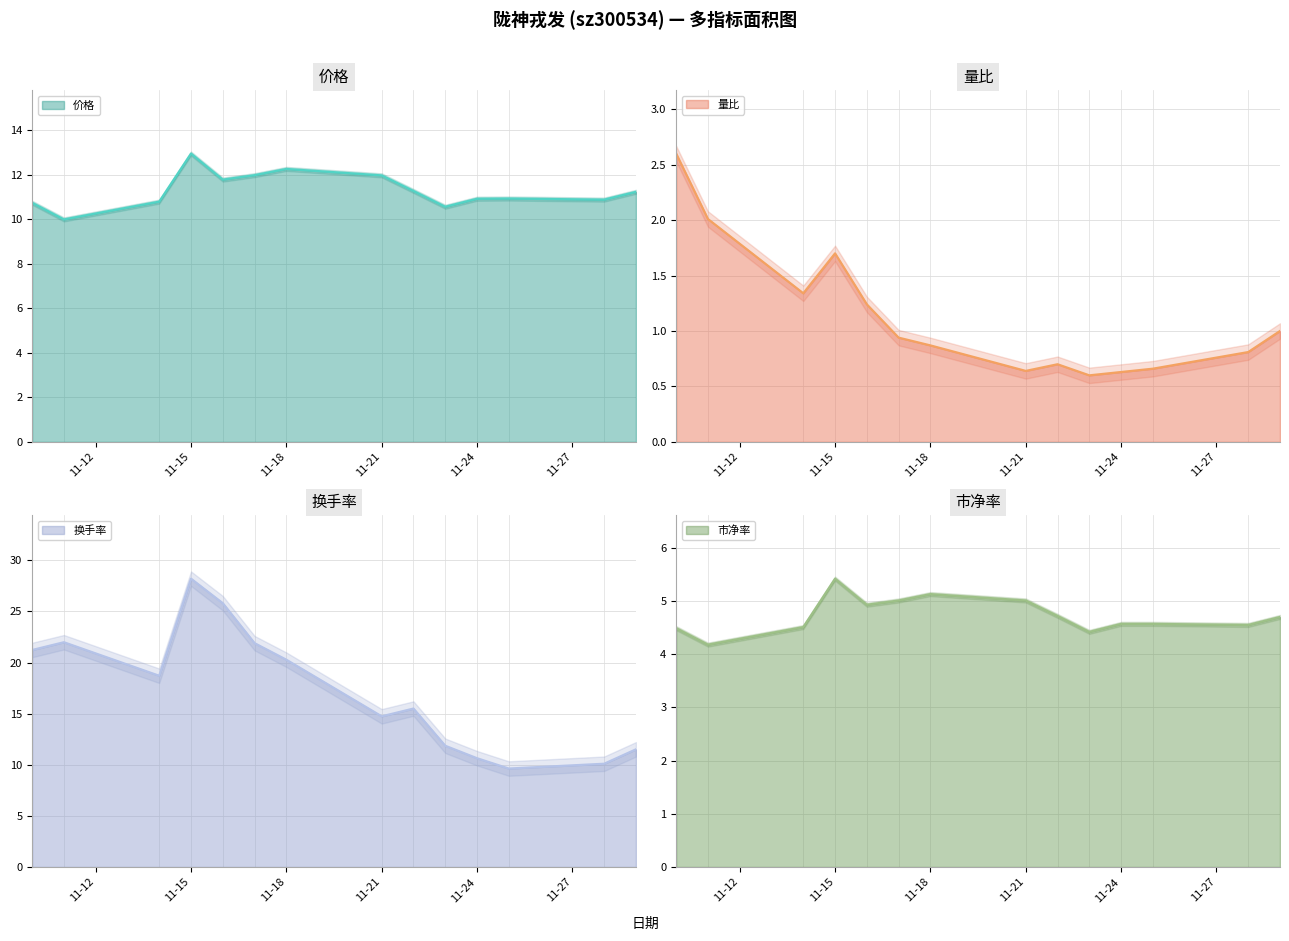

What are all the series names shown in the legend?

价格, 量比, 换手率, 市净率